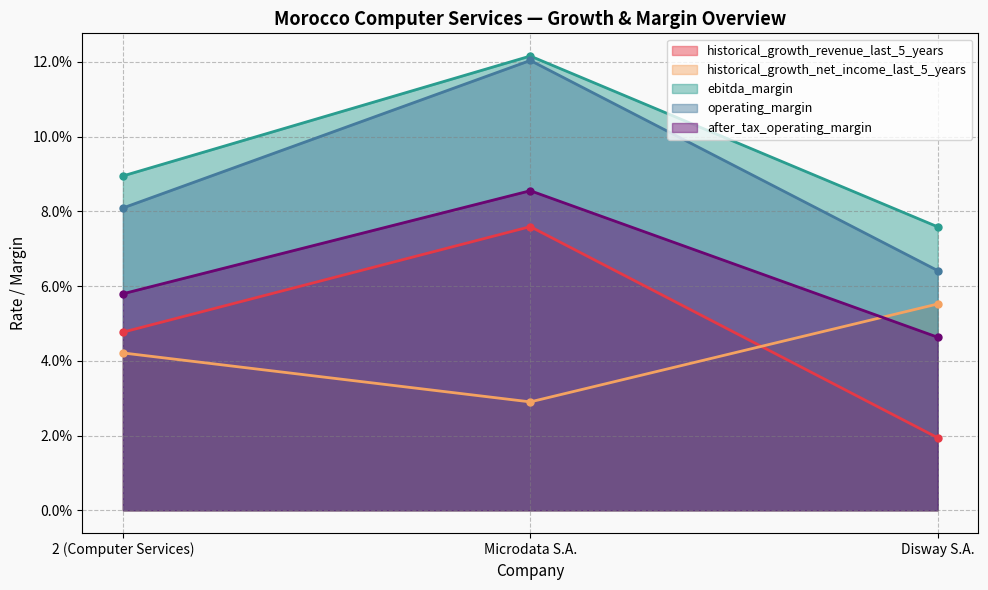

What is the value of the ebitda_margin point at the 1st from the left?

0.1